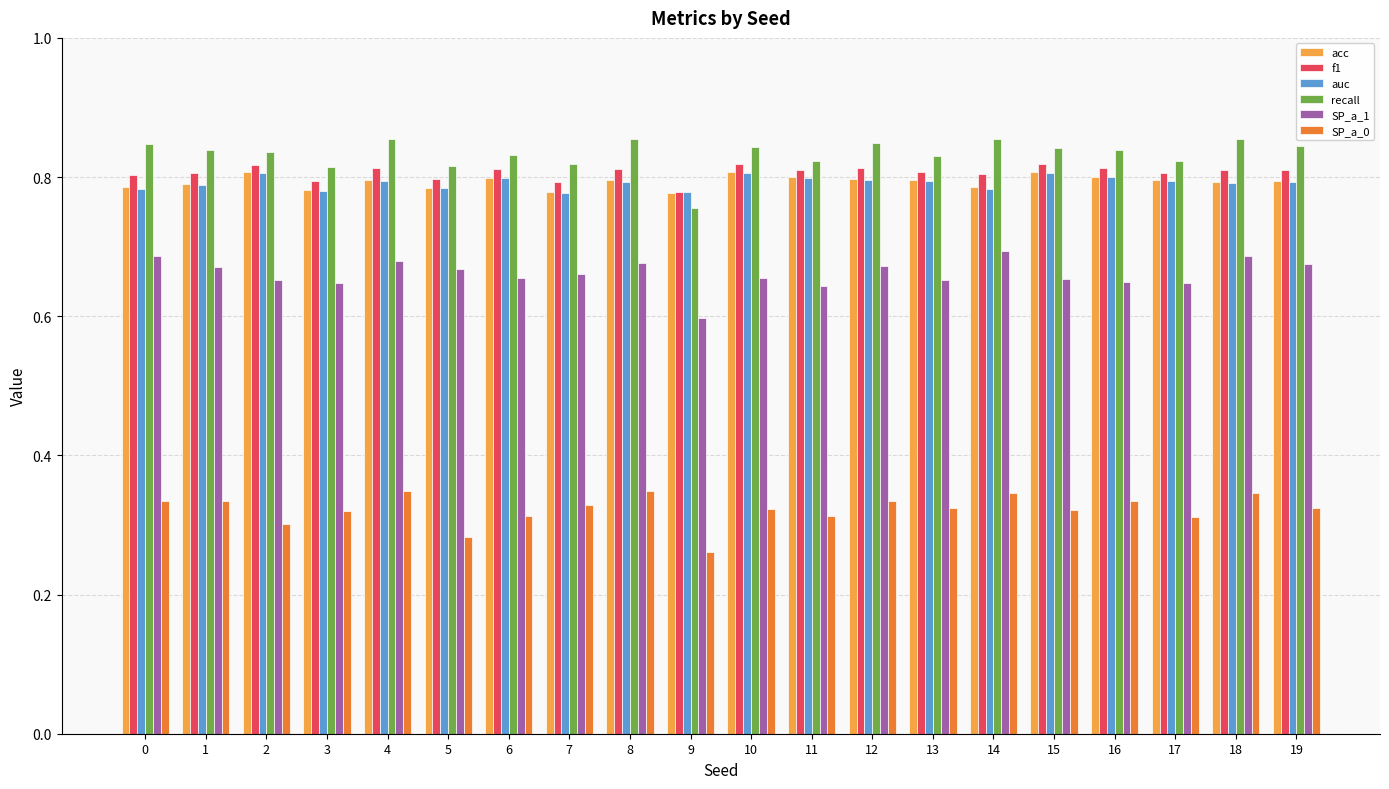

The acc series shows 1.0 at 5. True or false?

False